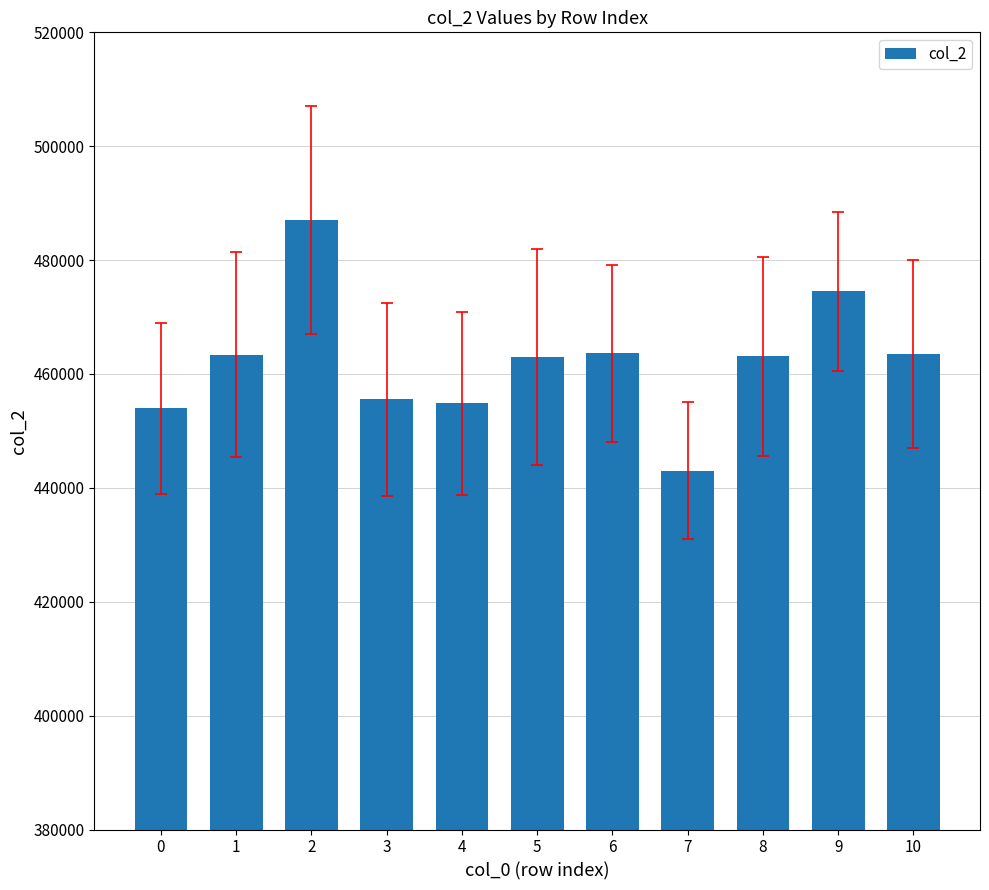

What is the difference between the maximum and minimum values?

43958